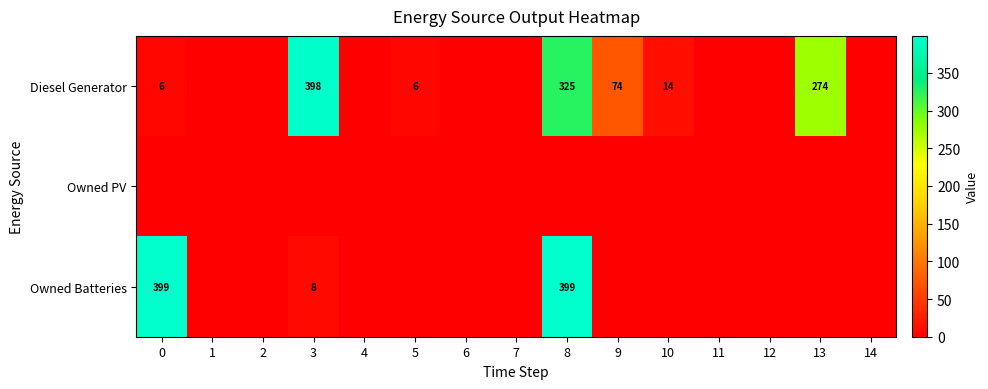

Is it true that Diesel Generator equals 19 at 10?

False